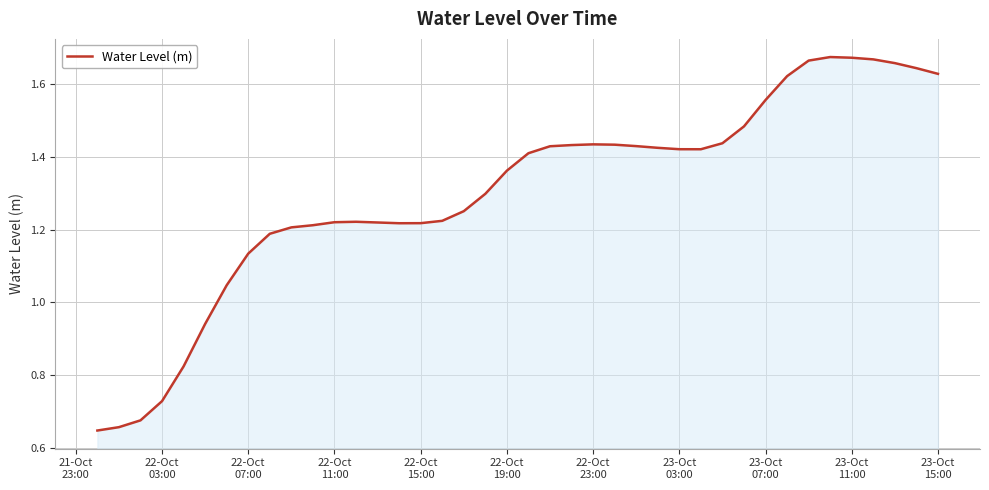

Does the chart display data point markers on the line(s)?

No